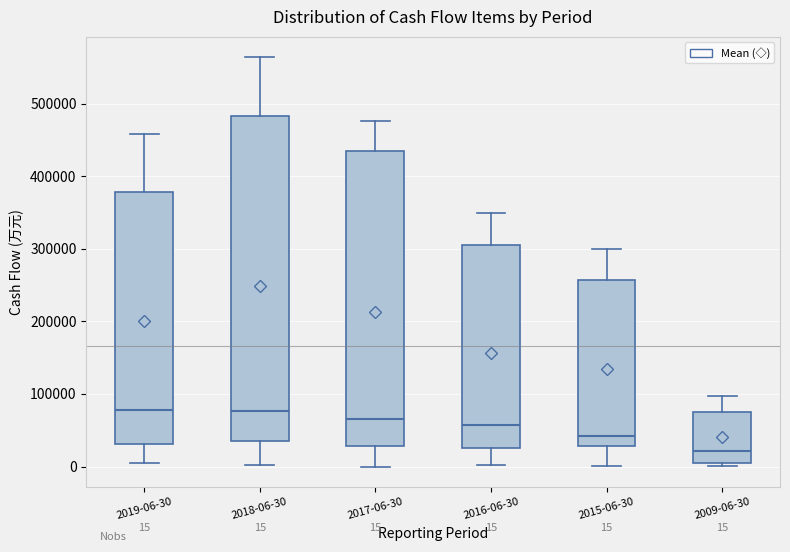

Which box is the tallest, from its lower edge to its upper edge?

2018-06-30